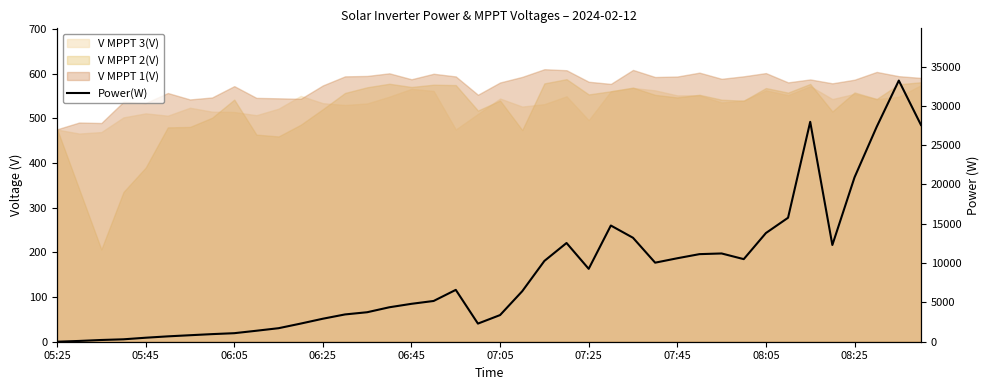

Reading right to left, what are all the values shown in this chart?

27574	33221	27331	20906	12305	27973	15771	13825	10506	11227	11141	10618	10055	13224	14781	9271	12558	10277	6425	3391	2306	6596	5184	4822	4382	3751	3471	2926	2308	1720	1396	1085	967	826	682	508	308	221	99	0